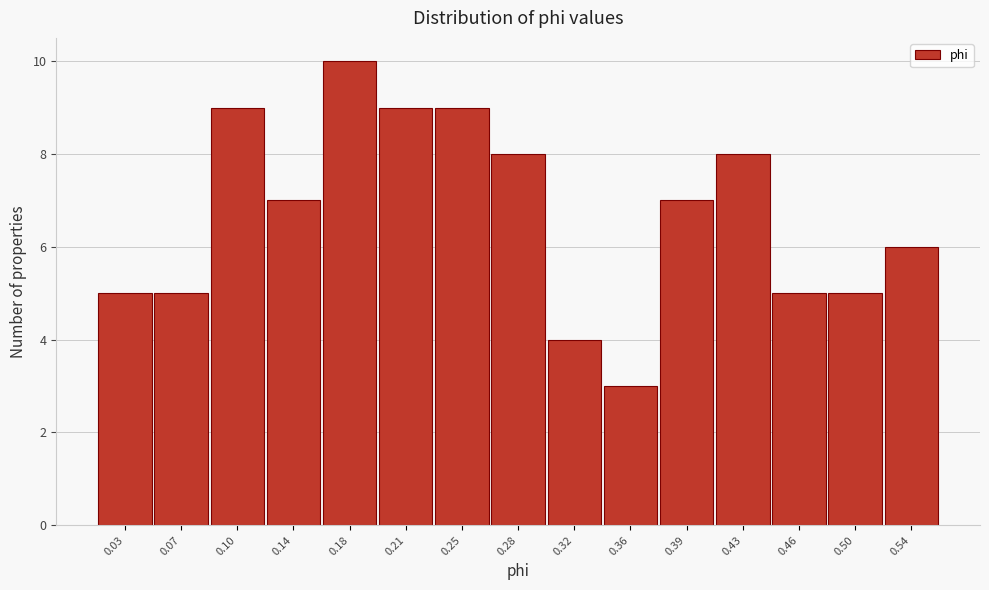

Reading left to right, extract all data points from this chart.

5	5	9	7	10	9	9	8	4	3	7	8	5	5	6